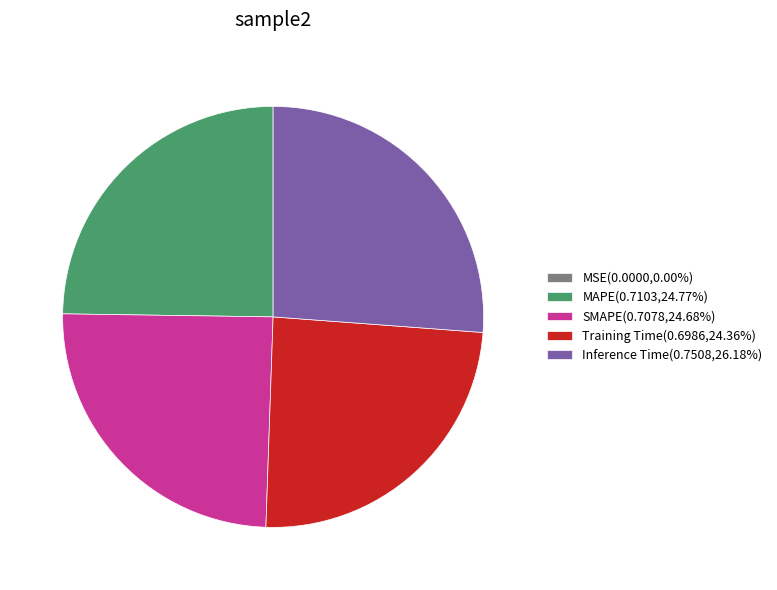

True or false: MAPE accounts for 39% of the total.

False